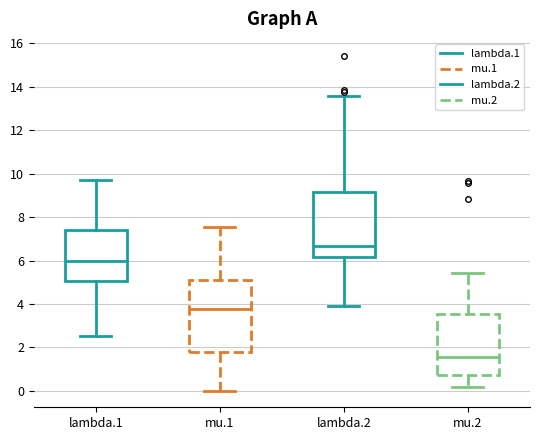

Which box has the lowest median line?

mu.2